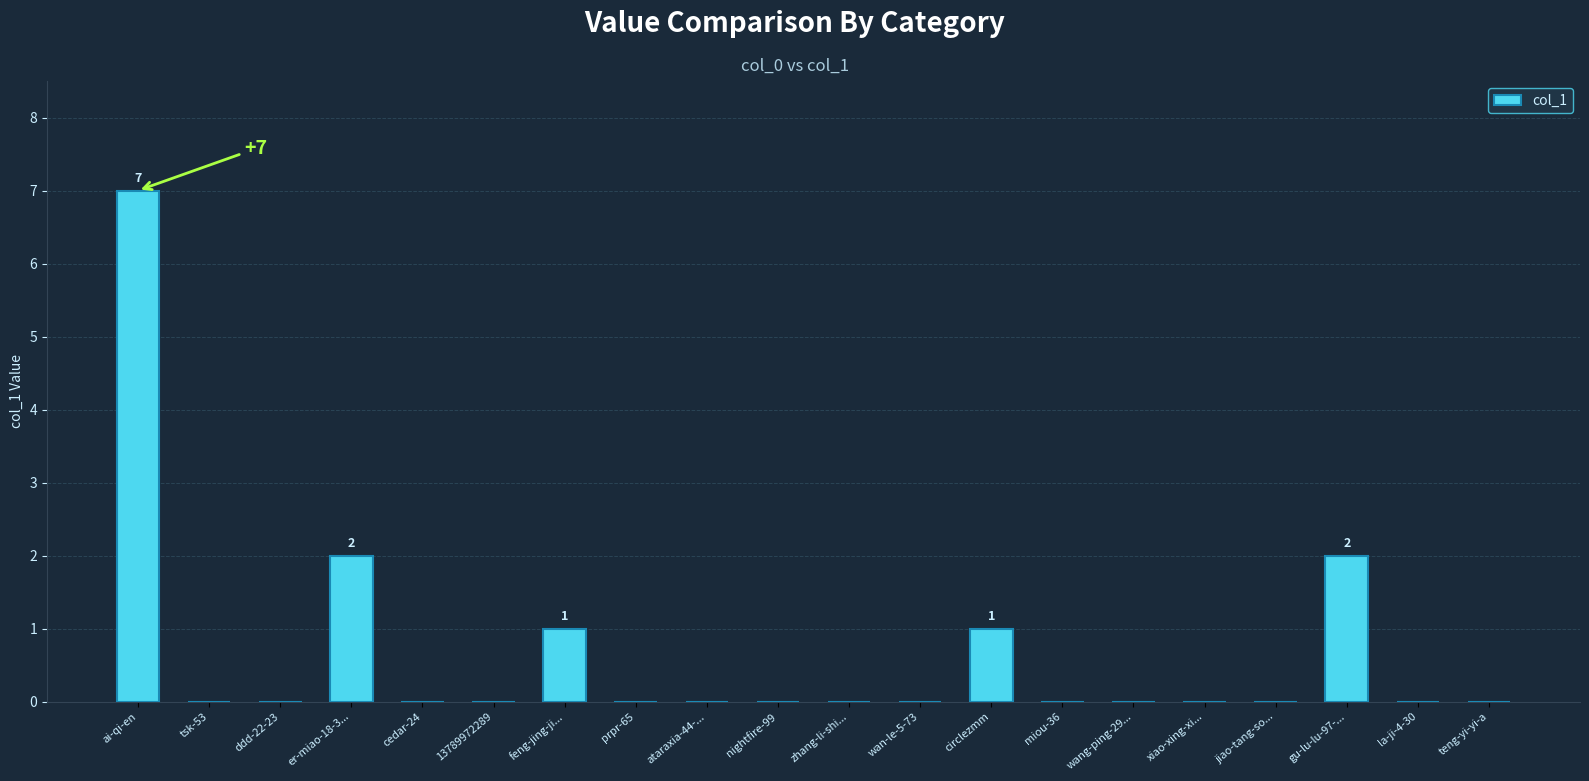

Reading right to left, extract all data points from this chart.

0	0	2	0	0	0	0	1	0	0	0	0	0	1	0	0	2	0	0	7